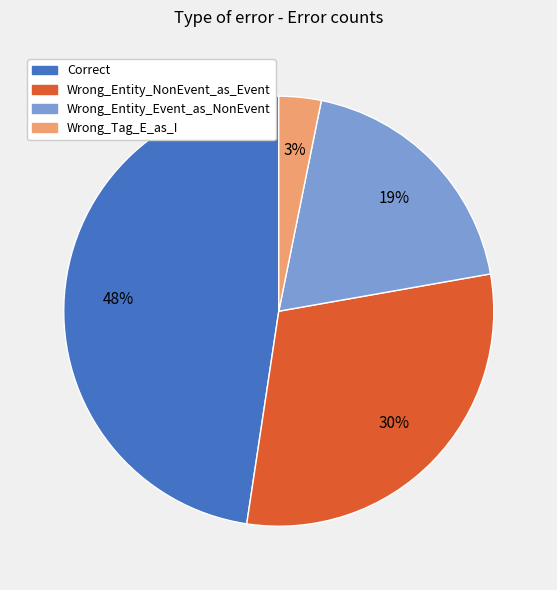

Which slice is the smallest?

Wrong_Tag_E_as_I